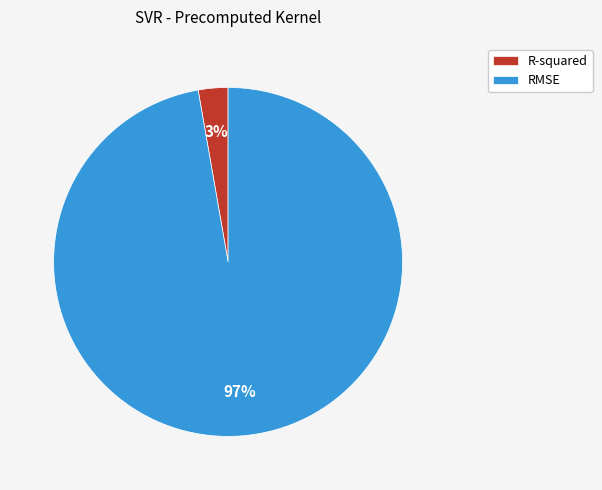

Which has a higher value, RMSE or R-squared?

RMSE